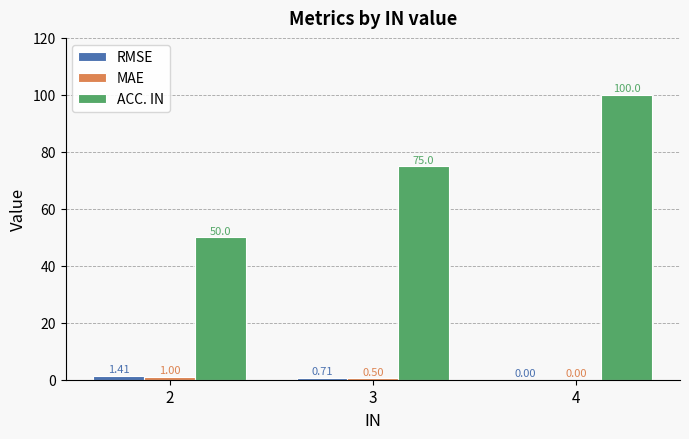

Is it true that ACC. IN equals 50.0 at 2?

True